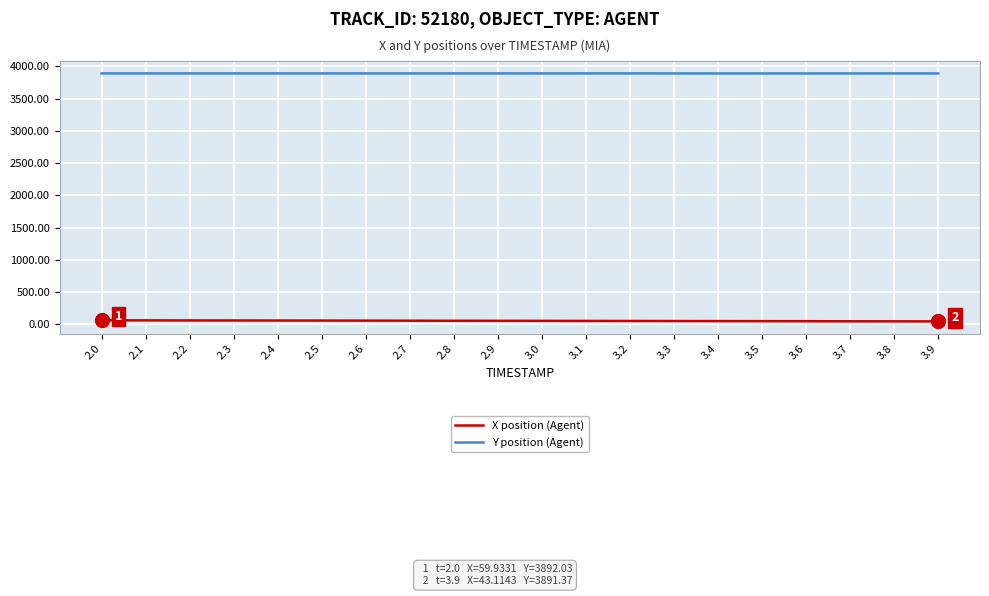

Is the value of Y position (Agent) at 2.2 greater than the value of X position (Agent) at 3.7?

Yes